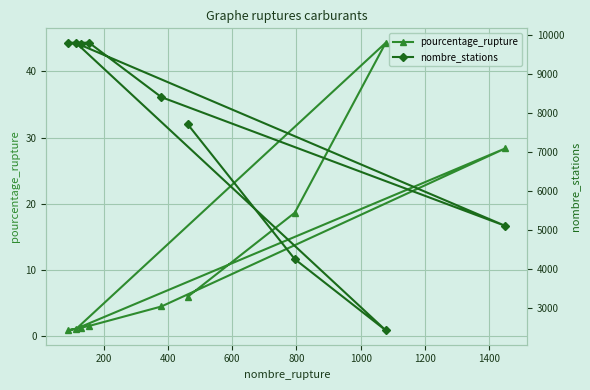

Reading left to right, extract all data points from this chart.

pourcentage_rupture: 6.0	18.7	44.3	1.2	28.4	4.5	1.6	0.9	1.3
nombre_stations: 7713.0	4256.0	2431.0	9790.0	5108.0	8409.0	9804.0	9804.0	9764.0